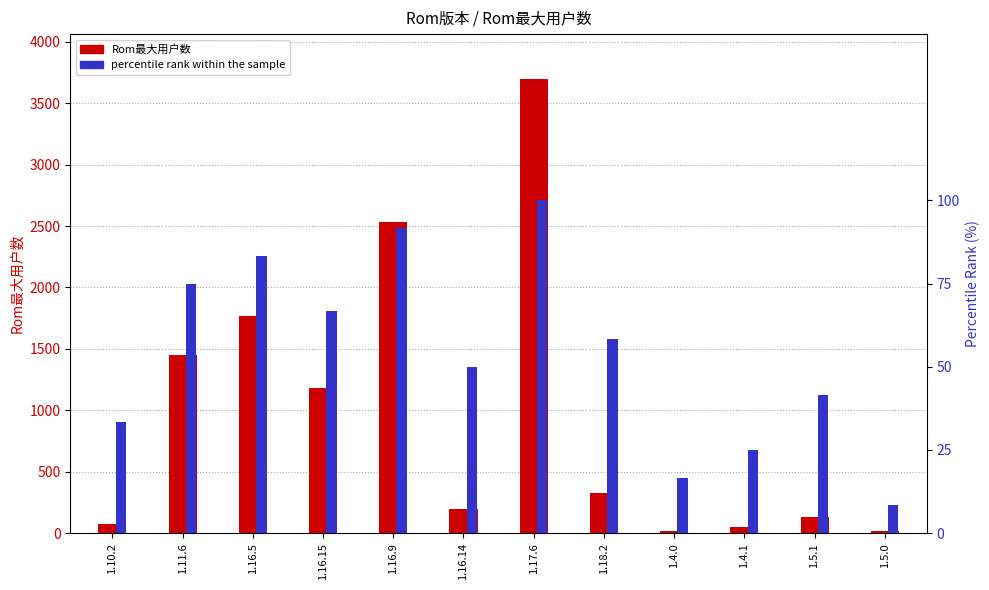

What is the value of the percentile rank within the sample bar at the 10th from the left?

25.0